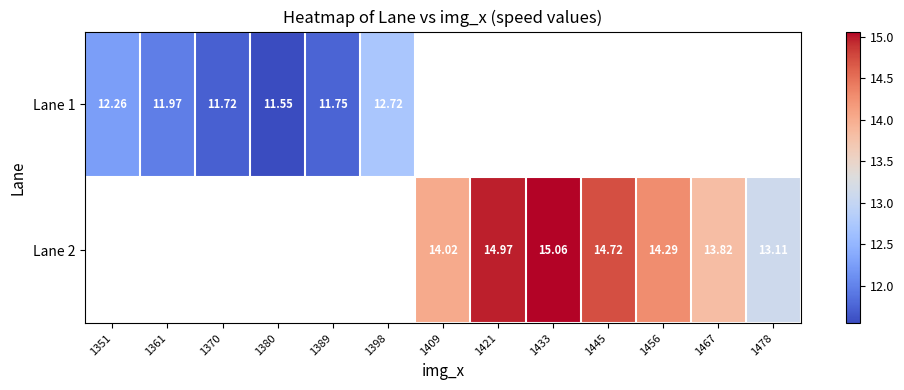

Is the value of Lane 2 at 1456 greater than the value of Lane 1 at 1398?

Yes